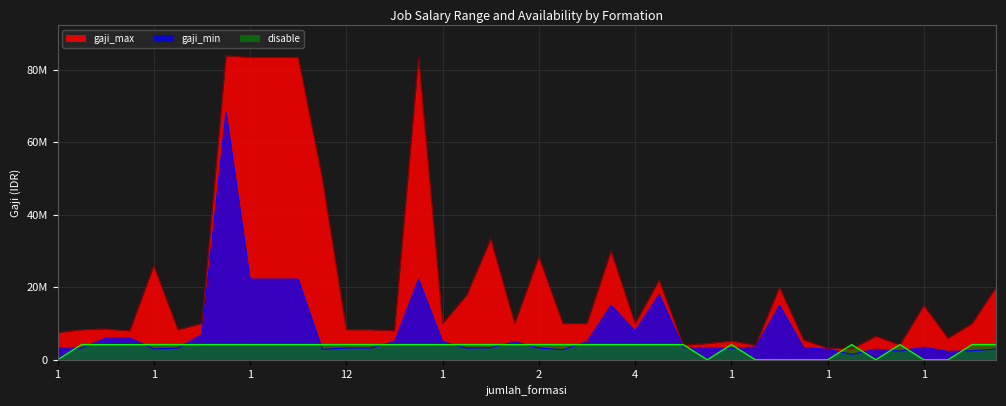

Where is the first local maximum for gaji_max?

1